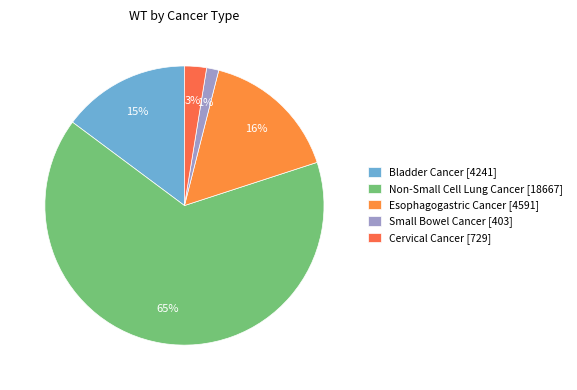

To the nearest percent, what is the difference between the Small Bowel Cancer and Cervical Cancer slice percentages?

1%